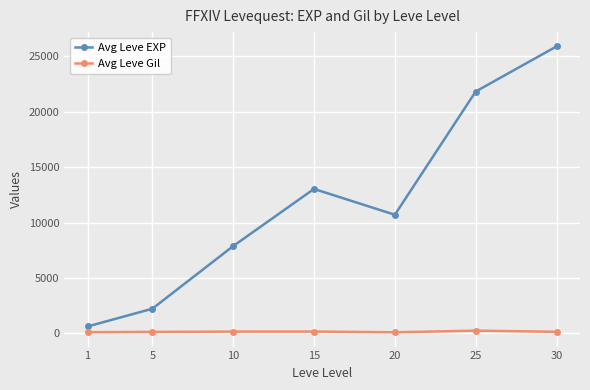

True or false: Avg Leve EXP and Avg Leve Gil cross at least once.

False